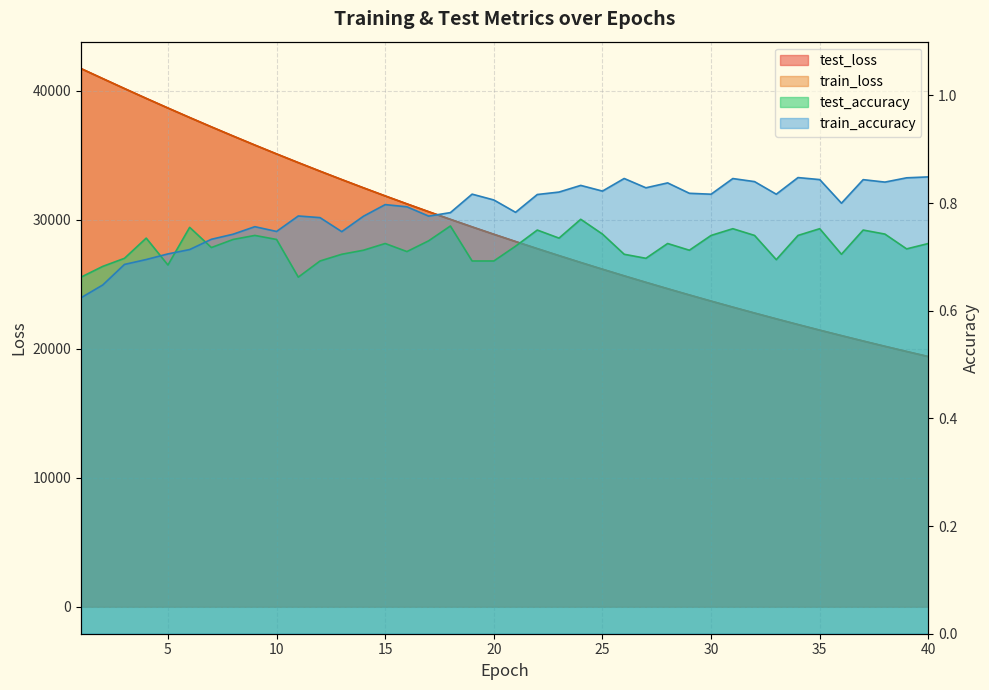

Reading right to left, extract all data points from this chart.

test_loss: 40=19387.2	39=19781.6	38=20183.5	37=20592.8	36=21010.7	35=21435.0	34=21868.5	33=22310.5	32=22759.6	31=23218.1	30=23684.8	29=24160.7	28=24645.9	27=25139.5	26=25642.5	25=26155.1	24=26677.0	23=27208.9	22=27750.4	21=28303.6	20=28864.5	19=29437.3	18=30021.2	17=30615.1	16=31219.9	15=31836.2	14=32463.7	13=33103.9	12=33754.3	11=34416.8	10=35091.1	9=35777.4	8=36476.7	7=37186.5	6=37910.9	5=38646.7	4=39394.5	3=40155.8	2=40926.8	1=41702.8
train_loss: 40=19386.2	39=19780.6	38=20182.3	37=20591.8	36=21009.4	35=21434.2	34=21867.3	33=22309.1	32=22758.6	31=23217.0	30=23683.9	29=24159.6	28=24644.2	27=25138.0	26=25641.0	25=26153.7	24=26675.7	23=27207.6	22=27749.4	21=28301.8	20=28863.6	19=29436.0	18=30019.8	17=30613.7	16=31218.6	15=31835.0	14=32462.6	13=33102.4	12=33752.5	11=34414.8	10=35090.0	9=35776.3	8=36475.6	7=37186.0	6=37910.5	5=38646.2	4=39394.3	3=40155.0	2=40927.4	1=41704.8
test_accuracy: 40=0.7	39=0.7	38=0.7	37=0.8	36=0.7	35=0.8	34=0.7	33=0.7	32=0.7	31=0.8	30=0.7	29=0.7	28=0.7	27=0.7	26=0.7	25=0.7	24=0.8	23=0.7	22=0.8	21=0.7	20=0.7	19=0.7	18=0.8	17=0.7	16=0.7	15=0.7	14=0.7	13=0.7	12=0.7	11=0.7	10=0.7	9=0.7	8=0.7	7=0.7	6=0.8	5=0.7	4=0.7	3=0.7	2=0.7	1=0.7
train_accuracy: 40=0.8	39=0.8	38=0.8	37=0.8	36=0.8	35=0.8	34=0.8	33=0.8	32=0.8	31=0.8	30=0.8	29=0.8	28=0.8	27=0.8	26=0.8	25=0.8	24=0.8	23=0.8	22=0.8	21=0.8	20=0.8	19=0.8	18=0.8	17=0.8	16=0.8	15=0.8	14=0.8	13=0.7	12=0.8	11=0.8	10=0.7	9=0.8	8=0.7	7=0.7	6=0.7	5=0.7	4=0.7	3=0.7	2=0.6	1=0.6